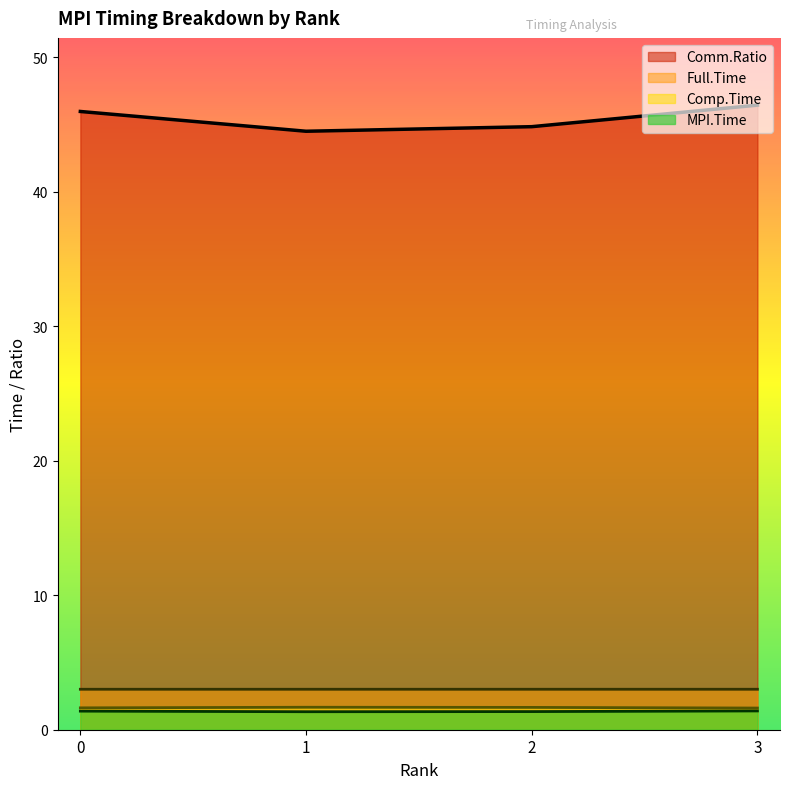

At which category is the sum across all series the highest?

3